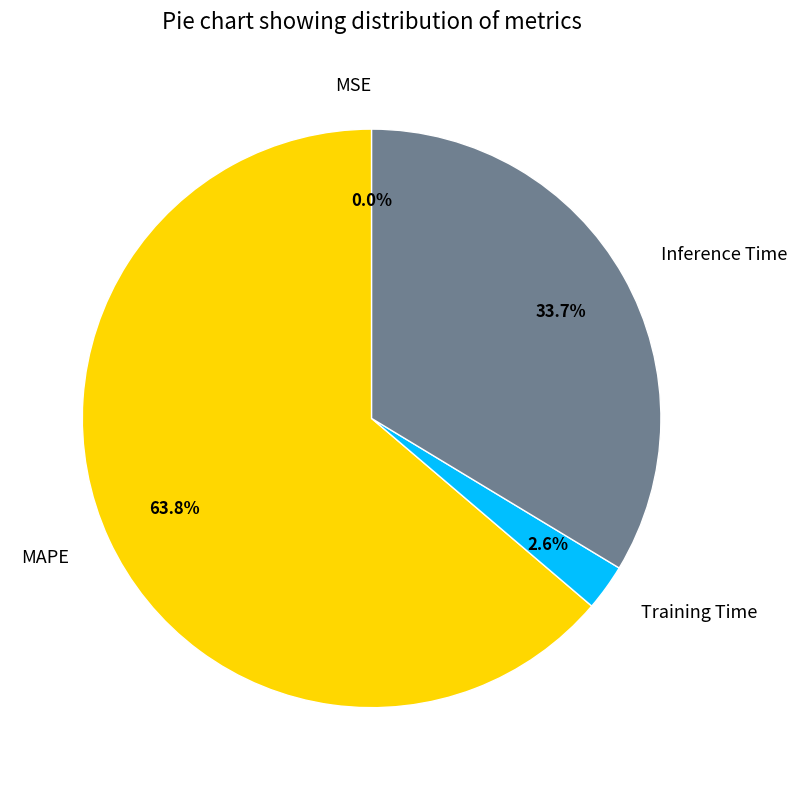

What percentage is NOT represented by Inference Time?

66.3%